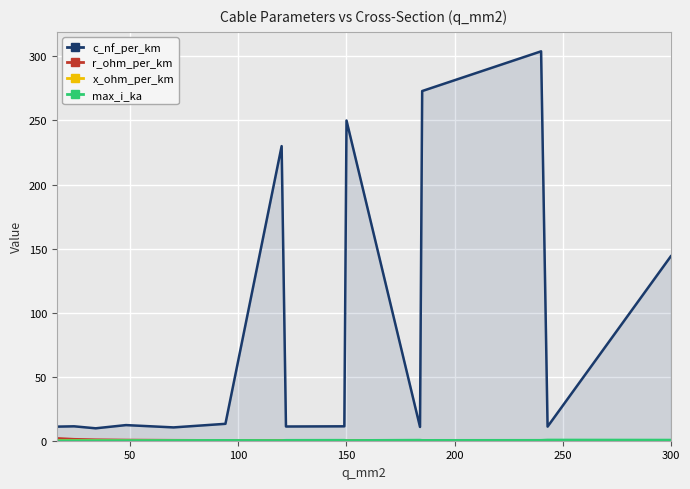

What is the highest value of the c_nf_per_km series?

304.0